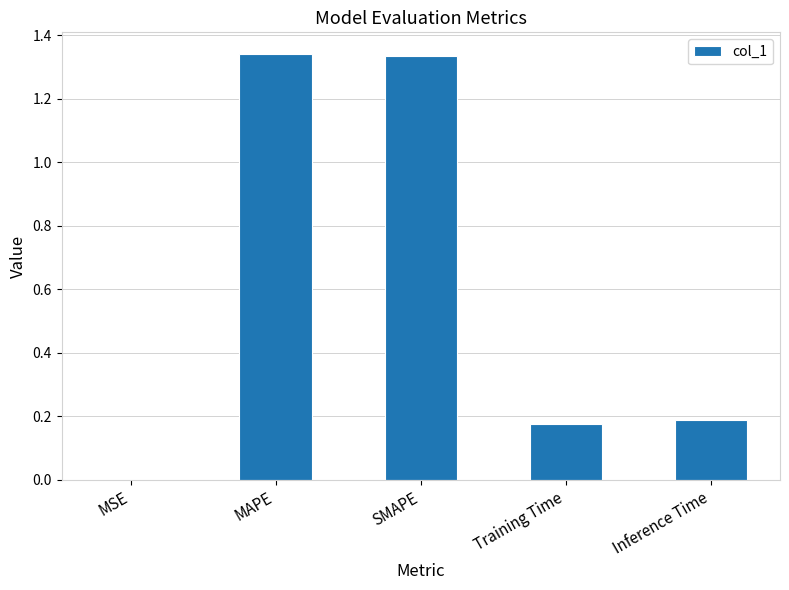

What is the sum of all values?

3.0